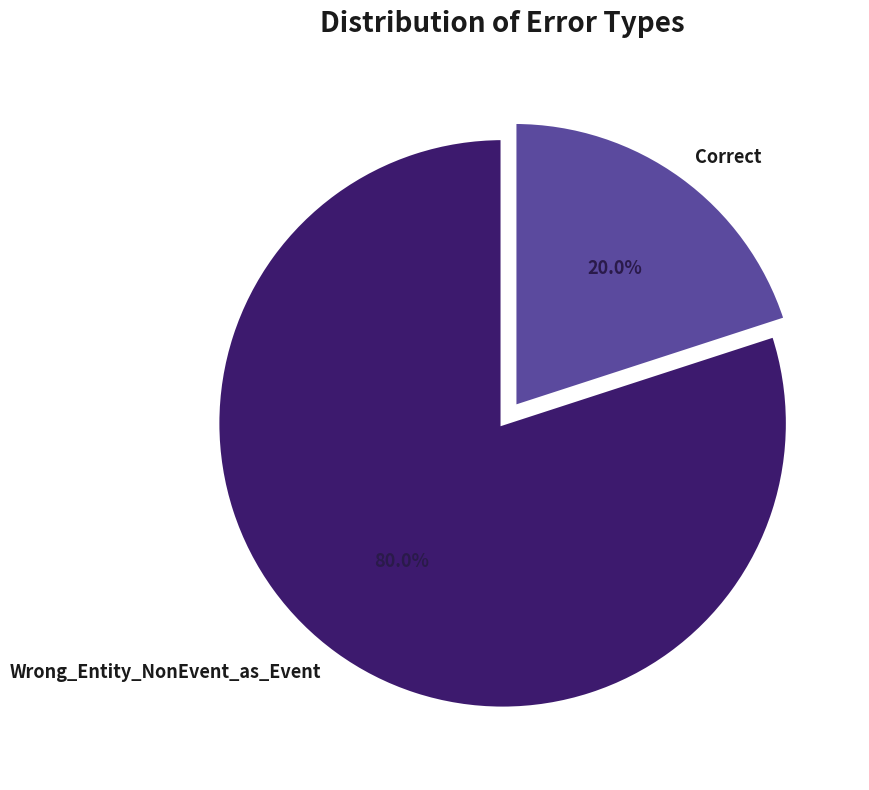

Rank the categories by value from lowest to highest.

Correct, Wrong_Entity_NonEvent_as_Event